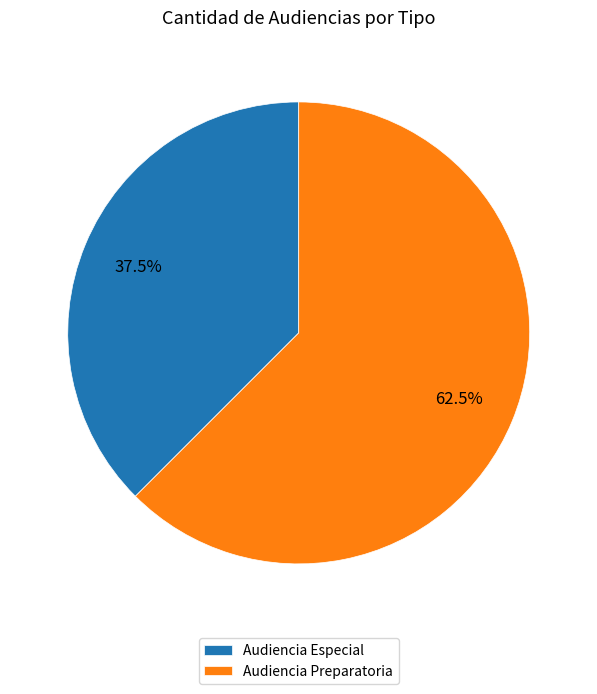

Rank the categories by value from lowest to highest.

Audiencia Especial, Audiencia Preparatoria